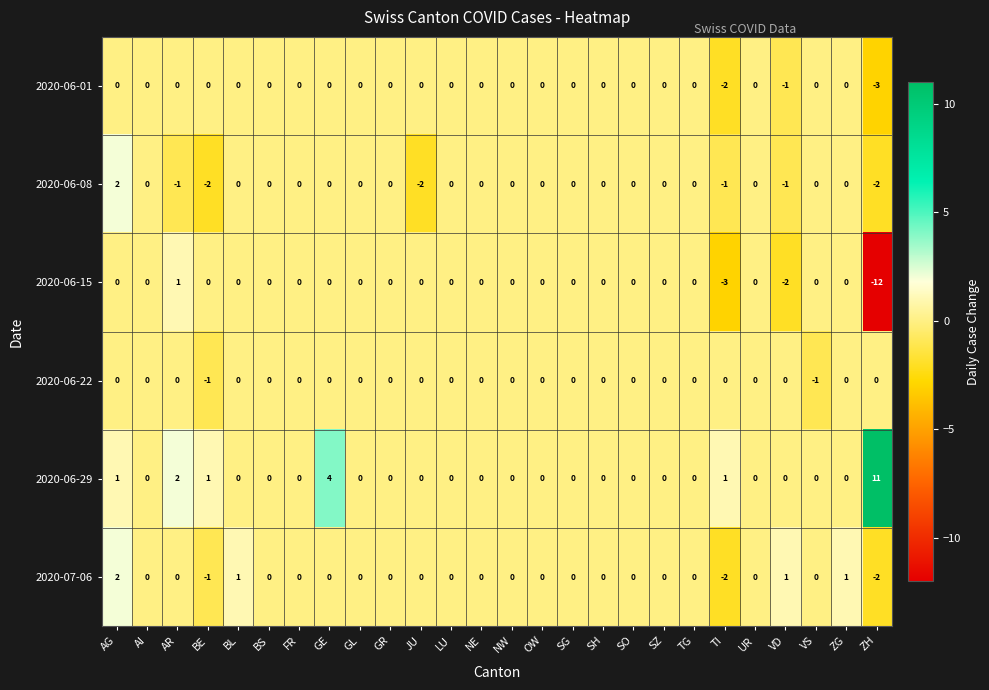

Which label corresponds to the smallest value in the chart?

ZH